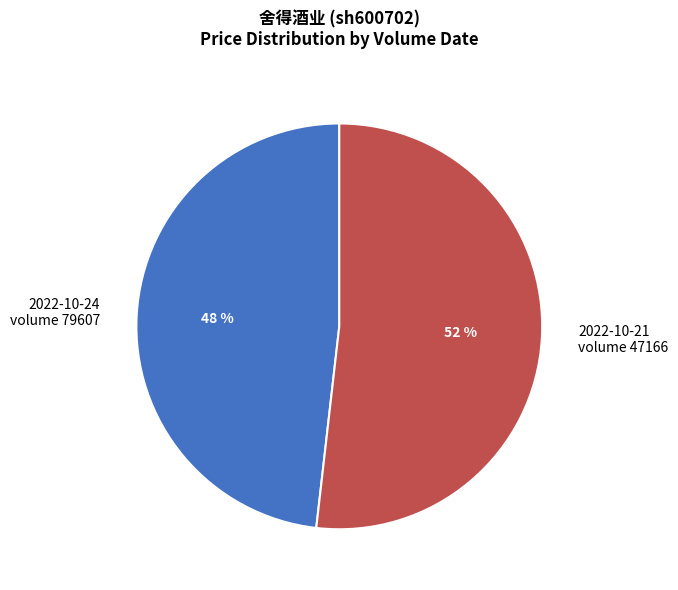

Approximately how many times larger is the value at 2022-10-24 volume 79607 compared to 2022-10-21 volume 47166?

0.9